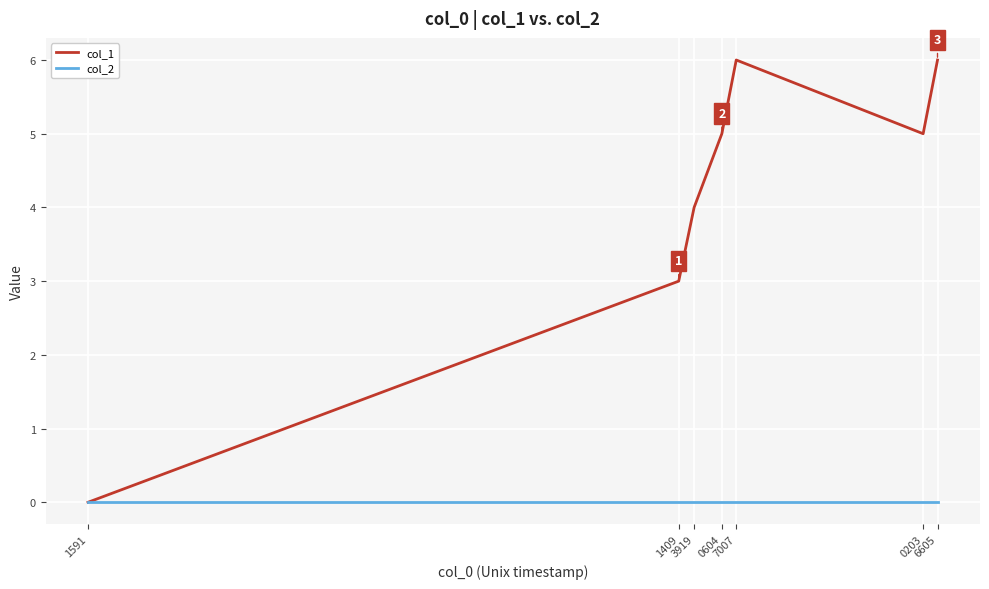

True or false: col_1 has more than 2 interior local peaks.

False